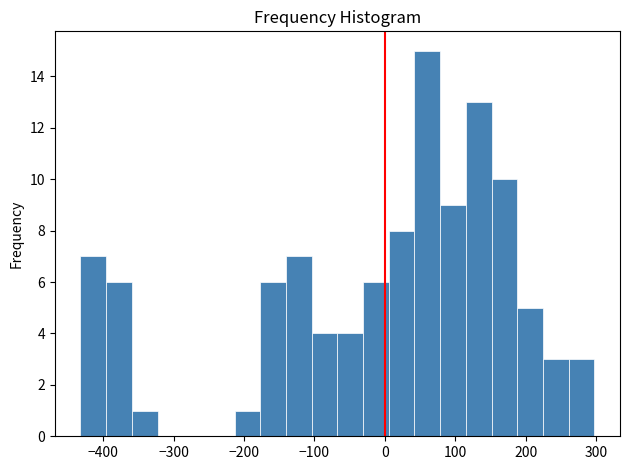

Read against the x-axis, roughly where is the centre of the tallest bar?

60